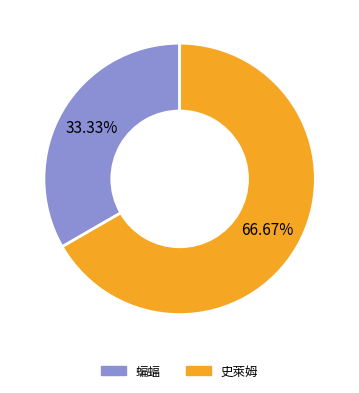

What is the majority slice?

史萊姆